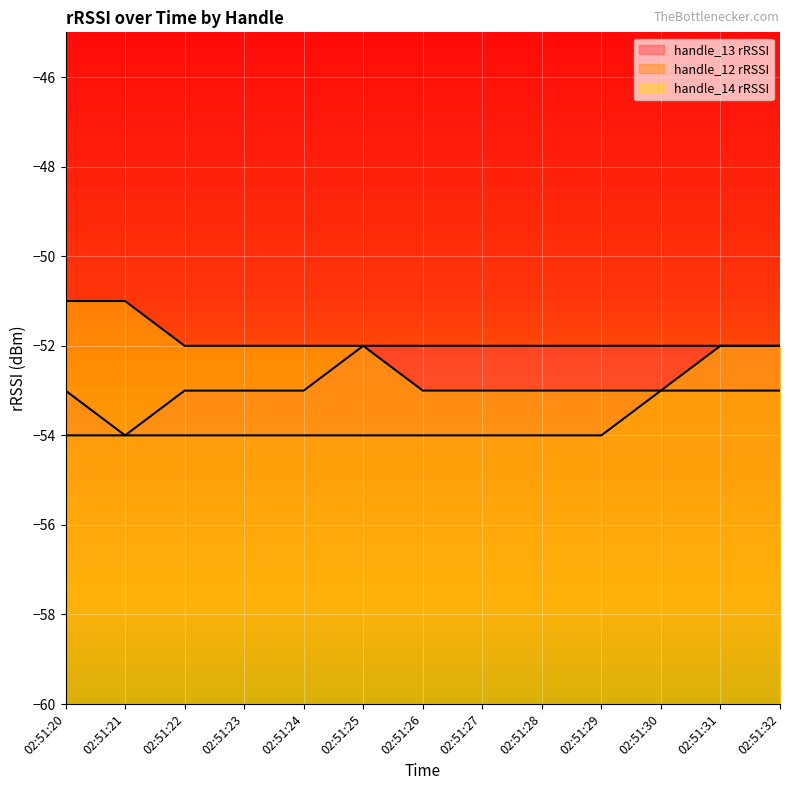

Reading left to right, what are all the values shown in this chart?

handle_13 rRSSI: 02:51:20=-53	02:51:21=-54	02:51:22=-53	02:51:23=-53	02:51:24=-53	02:51:25=-52	02:51:26=-52	02:51:27=-52	02:51:28=-52	02:51:29=-52	02:51:30=-52	02:51:31=-52	02:51:32=-52
handle_12 rRSSI: 02:51:20=-54	02:51:21=-54	02:51:22=-54	02:51:23=-54	02:51:24=-54	02:51:25=-54	02:51:26=-54	02:51:27=-54	02:51:28=-54	02:51:29=-54	02:51:30=-53	02:51:31=-53	02:51:32=-53
handle_14 rRSSI: 02:51:20=-51	02:51:21=-51	02:51:22=-52	02:51:23=-52	02:51:24=-52	02:51:25=-52	02:51:26=-53	02:51:27=-53	02:51:28=-53	02:51:29=-53	02:51:30=-53	02:51:31=-52	02:51:32=-52